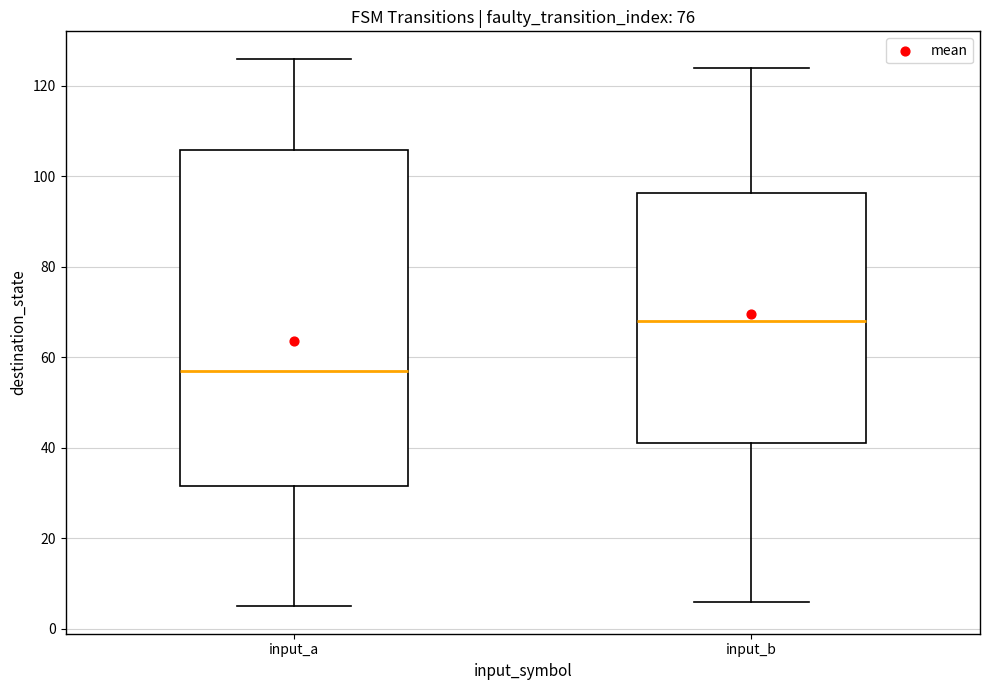

Which box is the tallest, from its lower edge to its upper edge?

input_a